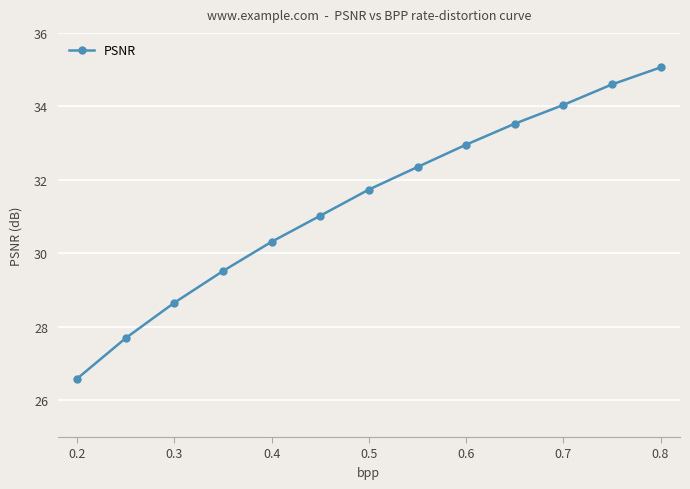

What is the greatest value displayed?

35.1